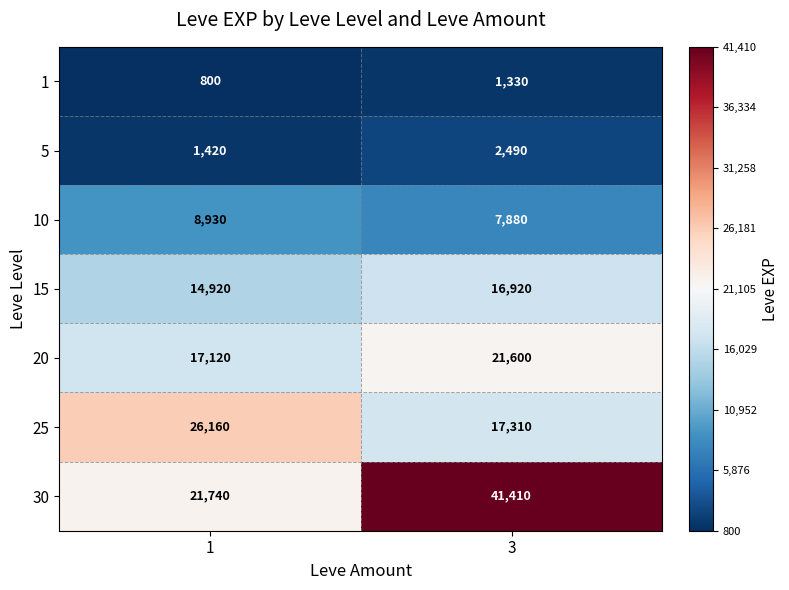

Count the number of categories in the chart.

2